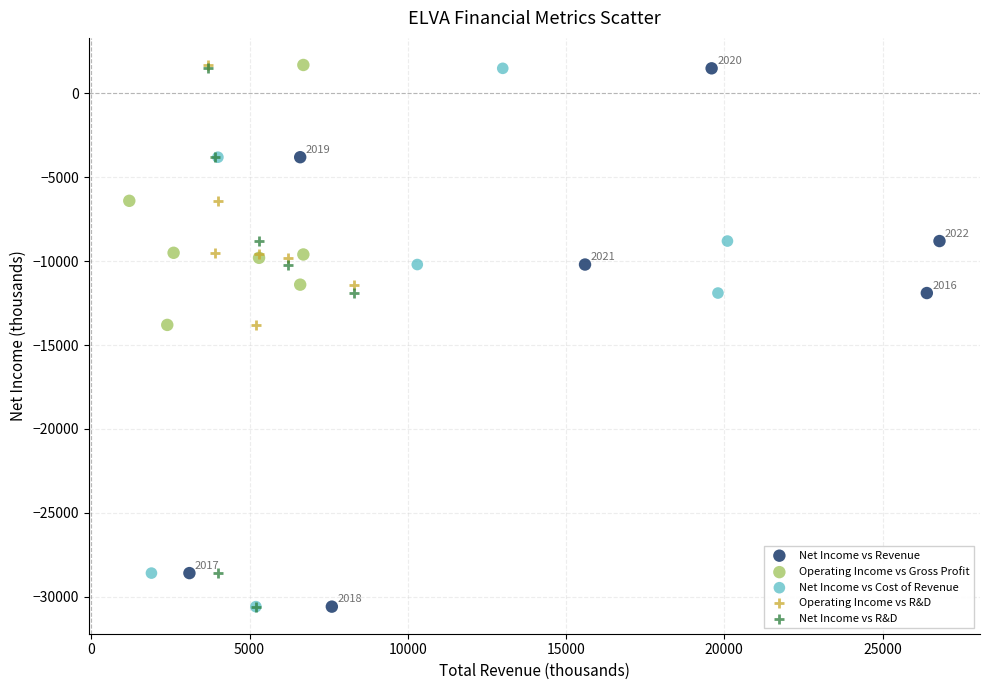

What are all the series names shown in the legend?

Net Income vs Revenue, Operating Income vs Gross Profit, Net Income vs Cost of Revenue, Operating Income vs R&D, Net Income vs R&D